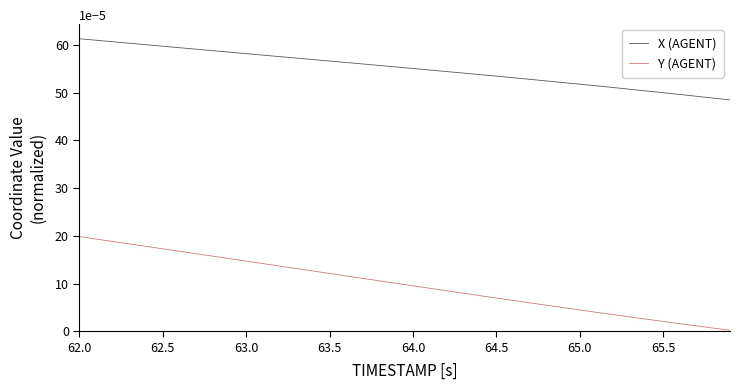

Rank the series by their maximum value, from lowest to highest.

Y (AGENT), X (AGENT)